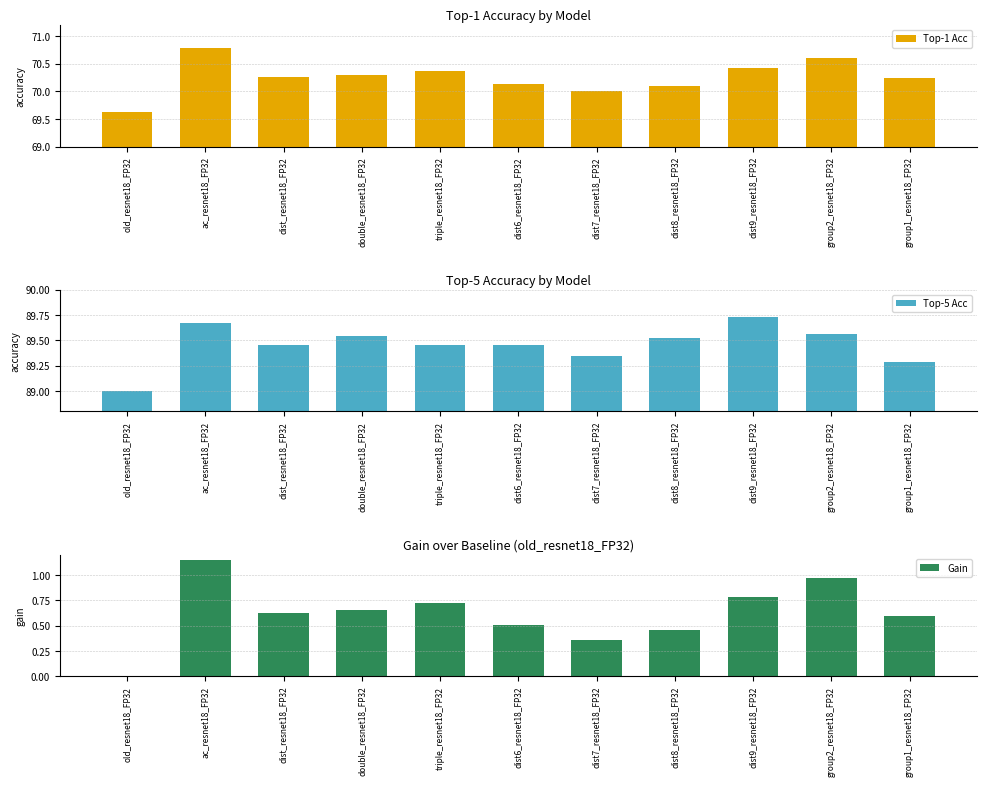

Reading left to right, extract all data points from this chart.

Top-1 Acc: old_resnet18_FP32=69.6	ac_resnet18_FP32=70.8	dist_resnet18_FP32=70.3	double_resnet18_FP32=70.3	triple_resnet18_FP32=70.4	dist6_resnet18_FP32=70.1	dist7_resnet18_FP32=70.0	dist8_resnet18_FP32=70.1	dist9_resnet18_FP32=70.4	group2_resnet18_FP32=70.6	group1_resnet18_FP32=70.2
Top-5 Acc: old_resnet18_FP32=89.0	ac_resnet18_FP32=89.7	dist_resnet18_FP32=89.5	double_resnet18_FP32=89.5	triple_resnet18_FP32=89.5	dist6_resnet18_FP32=89.5	dist7_resnet18_FP32=89.3	dist8_resnet18_FP32=89.5	dist9_resnet18_FP32=89.7	group2_resnet18_FP32=89.6	group1_resnet18_FP32=89.3
Gain: old_resnet18_FP32=0.0	ac_resnet18_FP32=1.1	dist_resnet18_FP32=0.6	double_resnet18_FP32=0.7	triple_resnet18_FP32=0.7	dist6_resnet18_FP32=0.5	dist7_resnet18_FP32=0.4	dist8_resnet18_FP32=0.5	dist9_resnet18_FP32=0.8	group2_resnet18_FP32=1.0	group1_resnet18_FP32=0.6